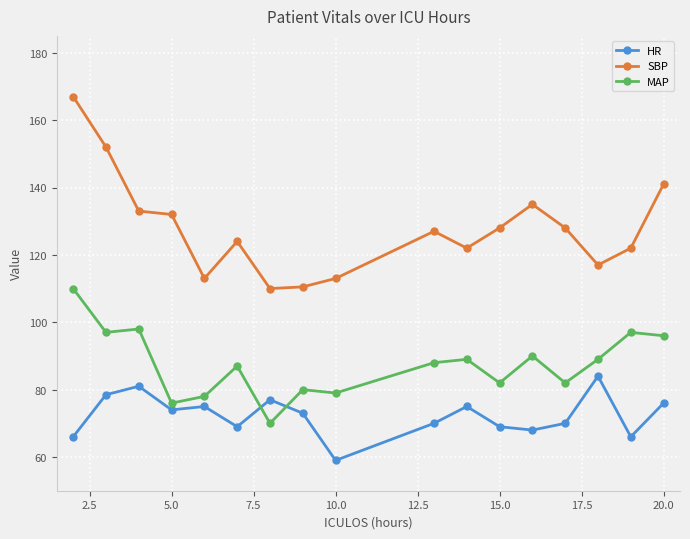

What is the maximum value for SBP?

167.0